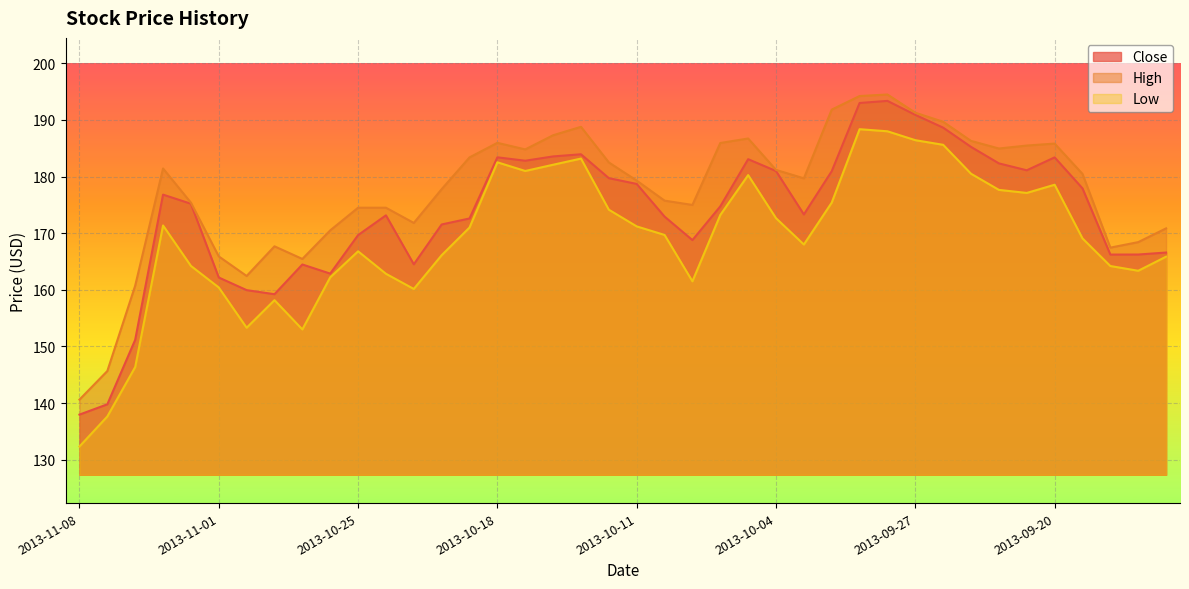

What are all the series names shown in the legend?

Close, High, Low